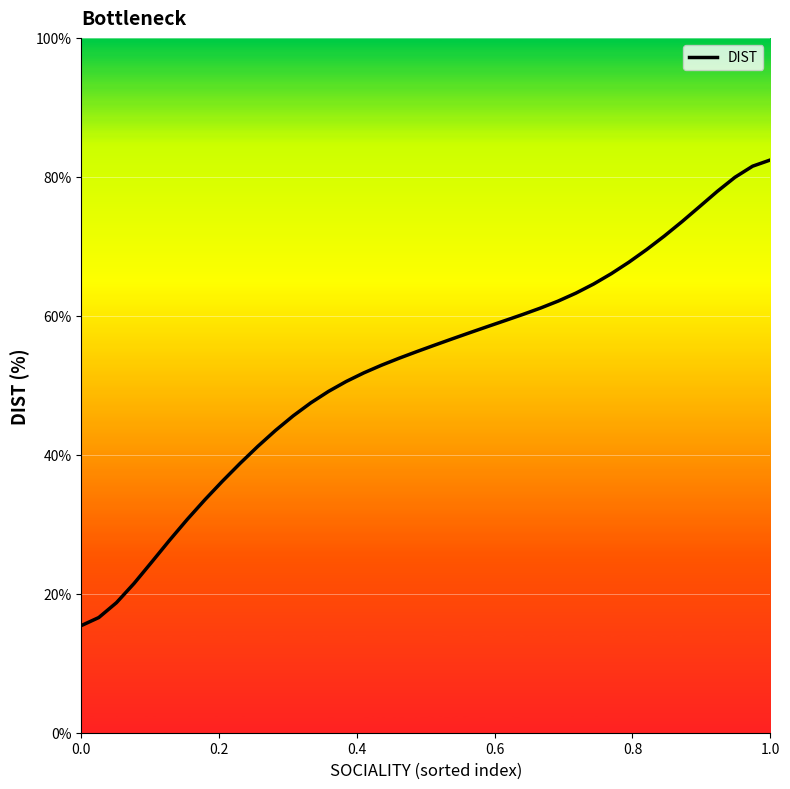

What is the difference between the maximum and minimum values?

67.0